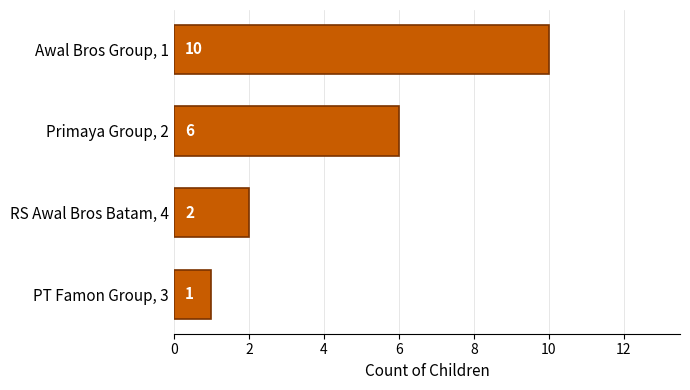

What is the minimum value shown in the chart?

1